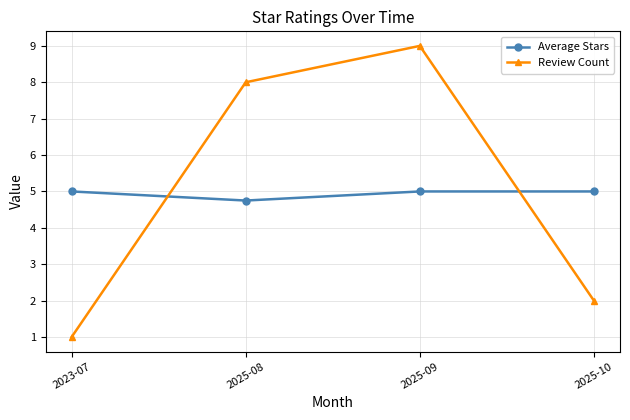

Rank the series at 2025-10 from highest to lowest value.

Average Stars, Review Count